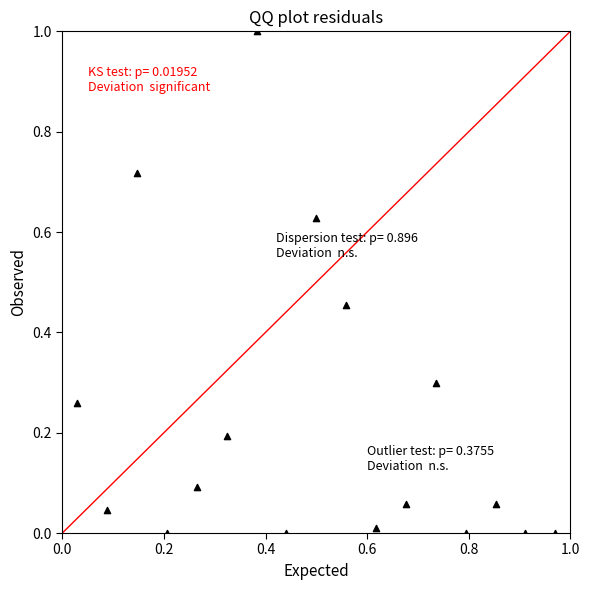

What is the range of X values (max minus min)?

0.9